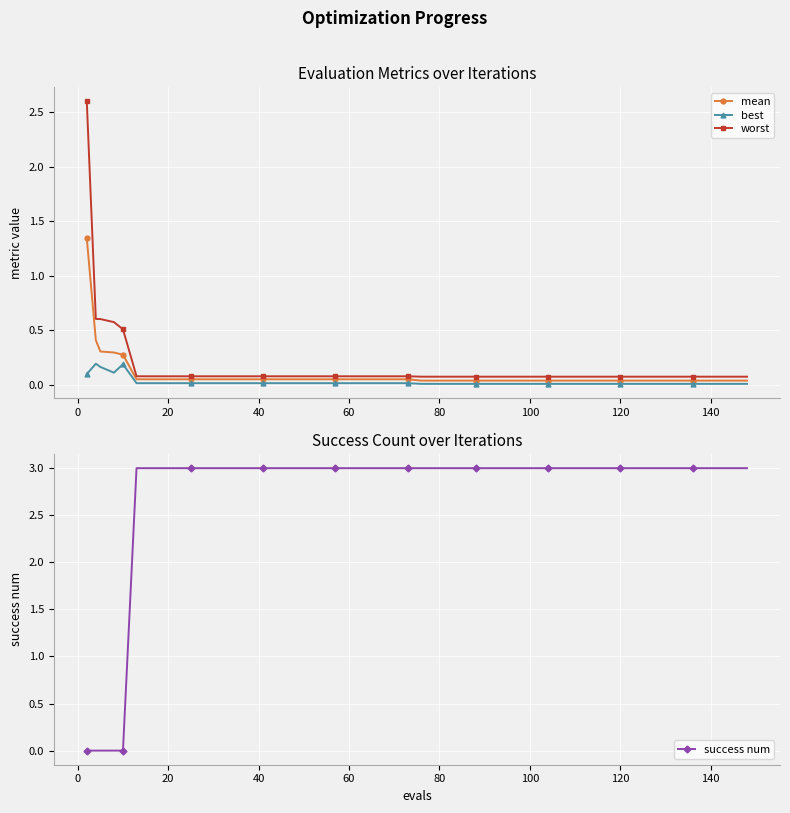

True or false: worst and best intersect in this chart.

False